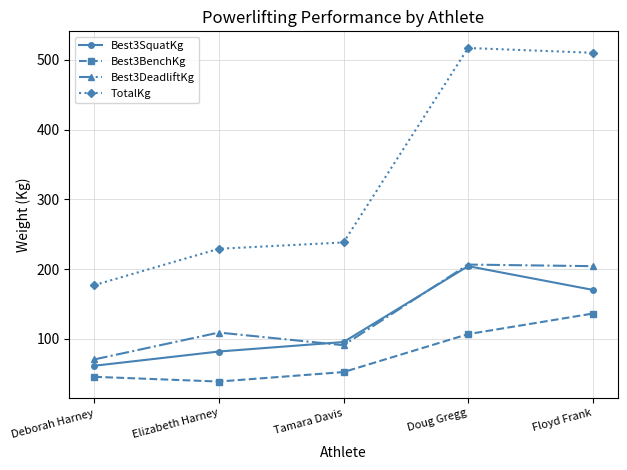

How many data points in Best3SquatKg are above 95?

3